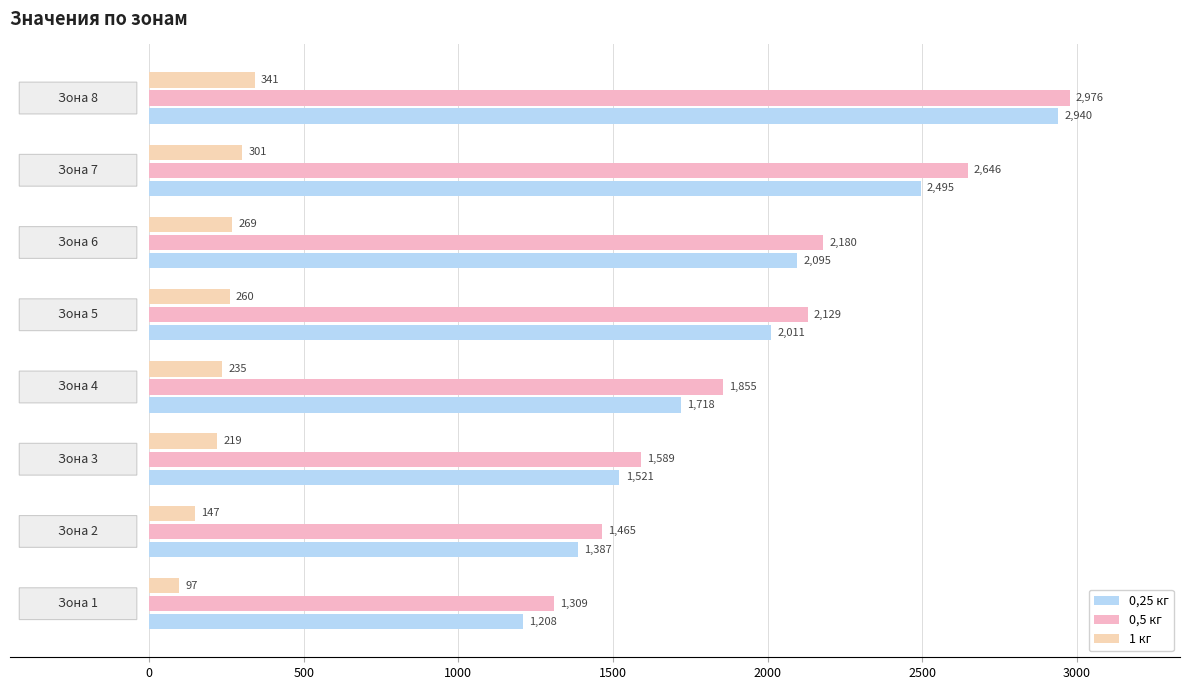

How many data points in 0,5 кг are above 2128?

4